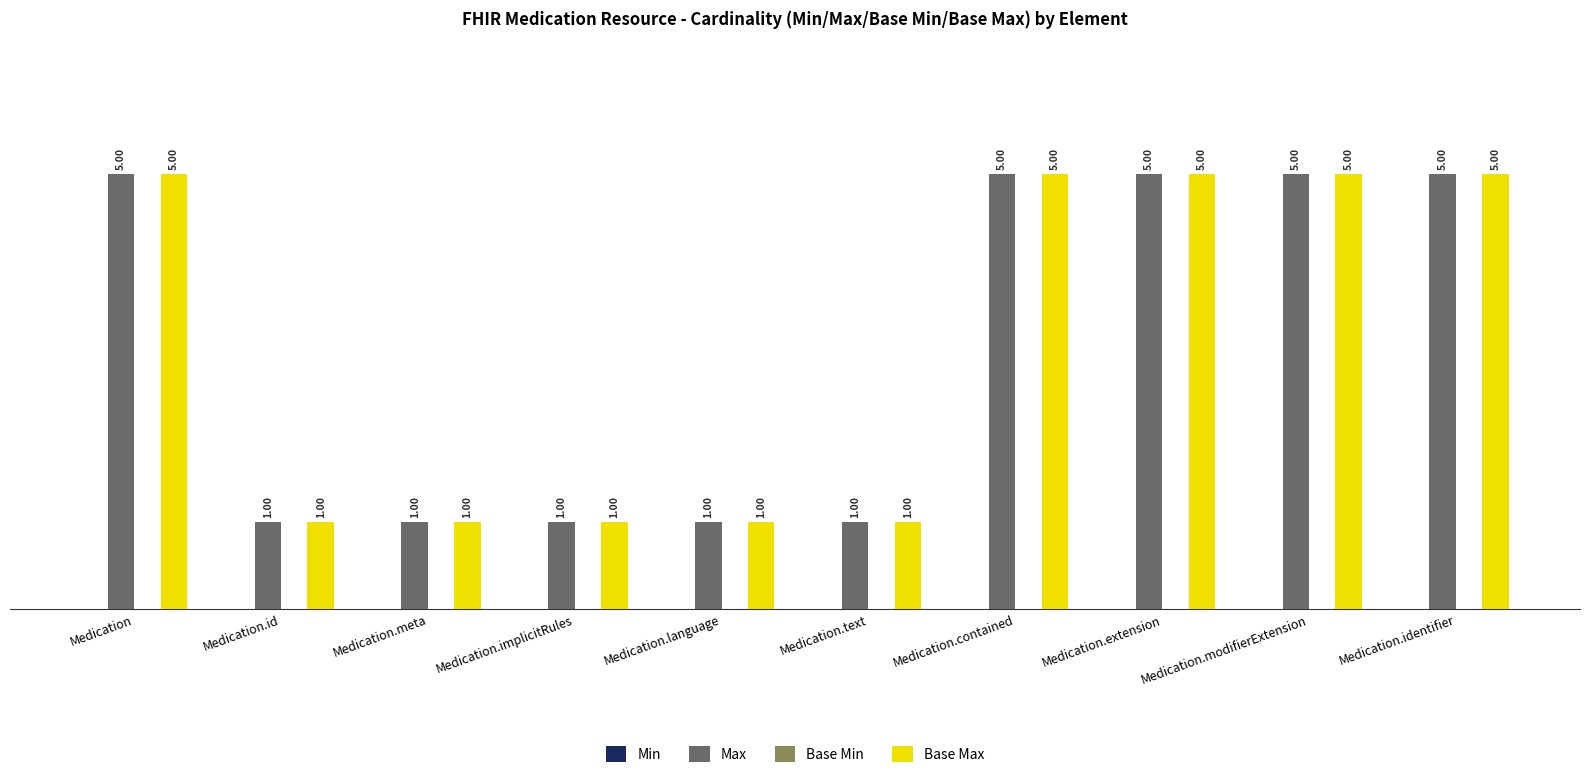

What is the total value across all series at Medication?

10